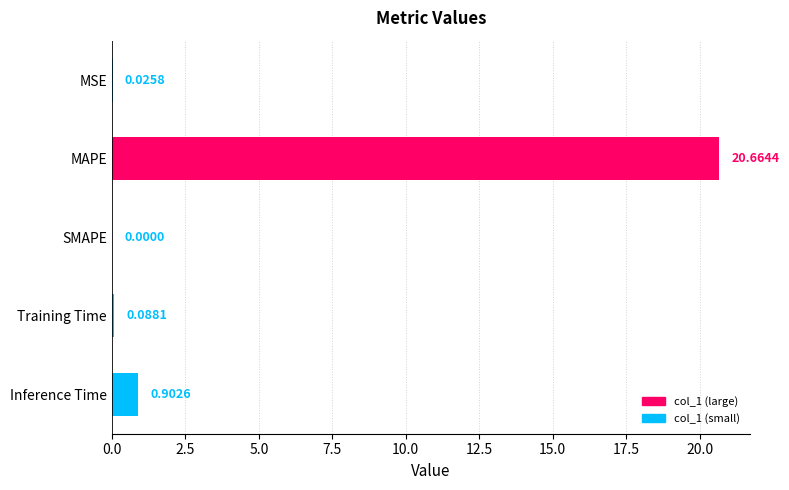

What is the change in value from MAPE to SMAPE?

-20.7